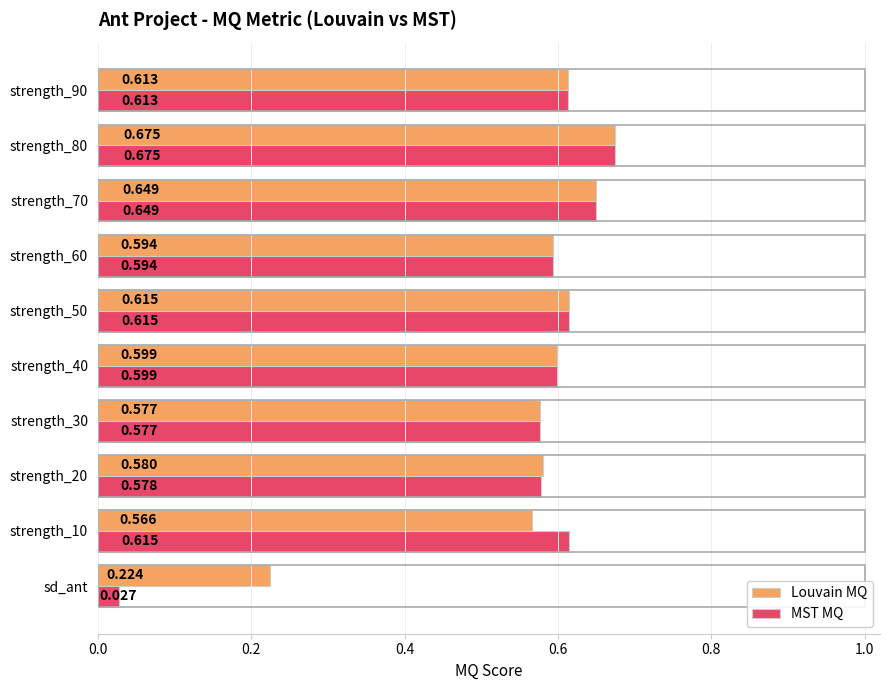

Which category has the lowest value across all series?

sd_ant